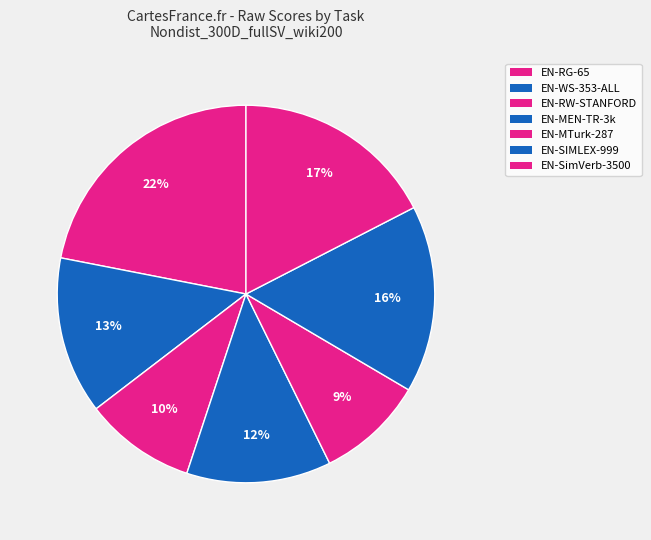

How many segments does this pie chart have?

7